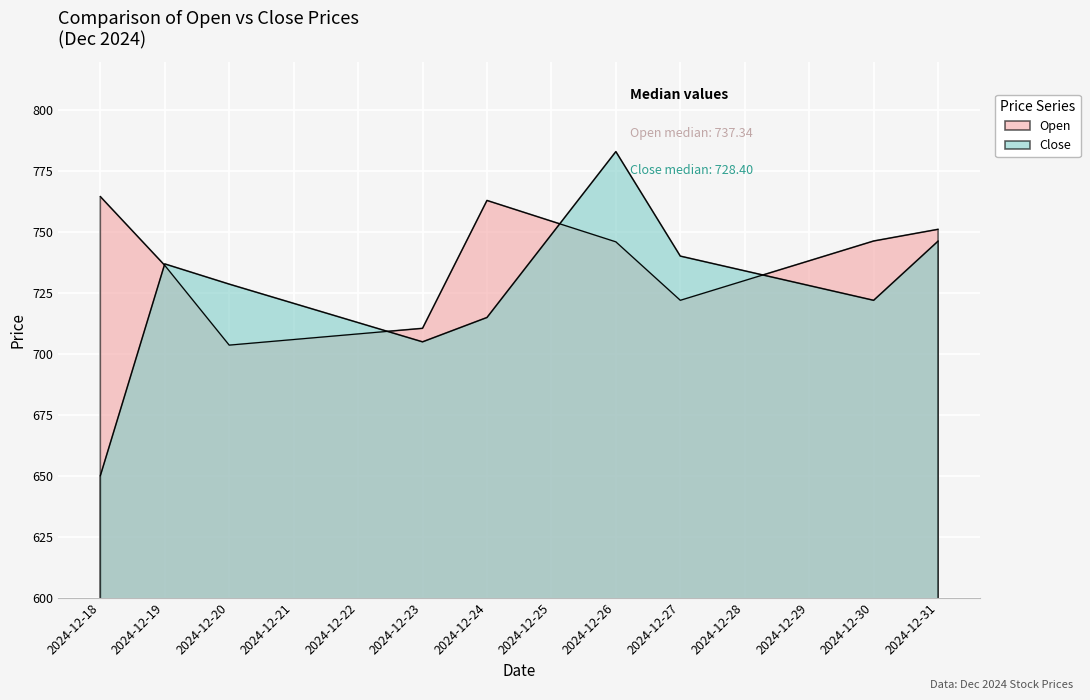

Which series has the largest range (max minus min)?

Close